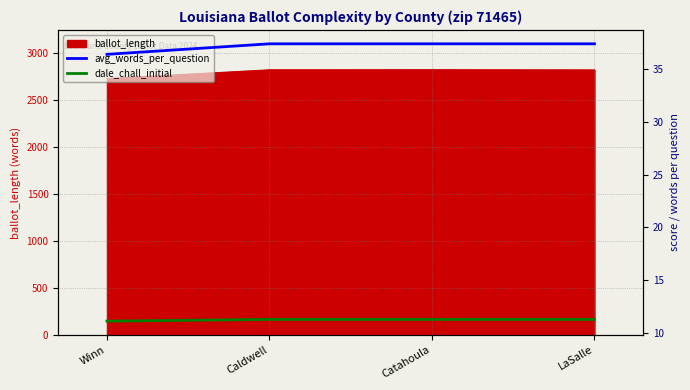

What is the label of the 1st point from the left?

Winn